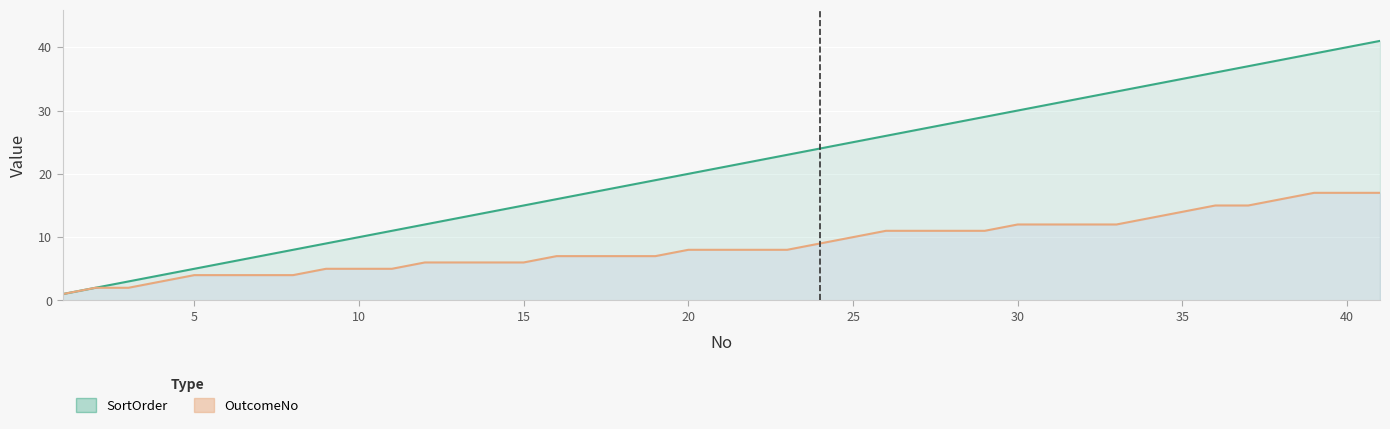

True or false: SortOrder and OutcomeNo cross at least once.

False